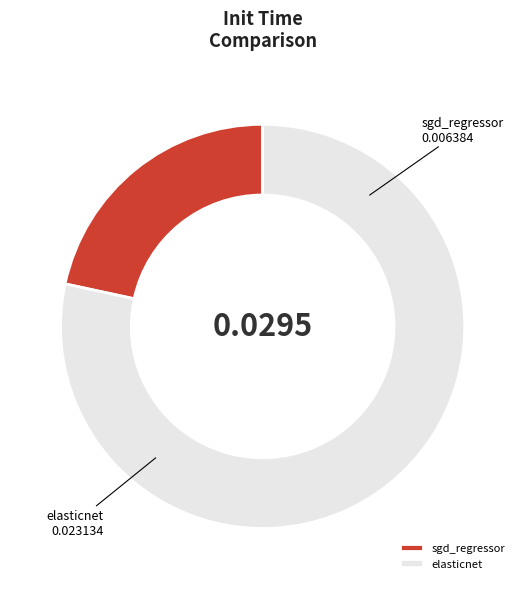

Which has a higher value, sgd_regressor or elasticnet?

elasticnet